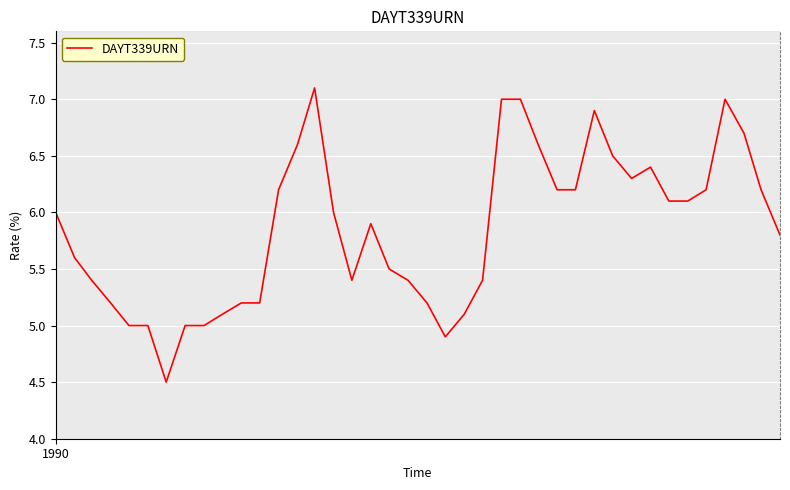

What is the greatest value displayed?

7.1